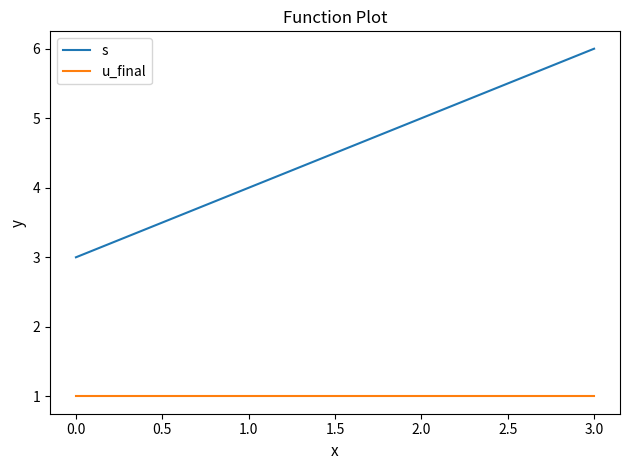

Reading right to left, transcribe all the data shown in this chart.

s: 6	5	4	3
u_final: 1	1	1	1